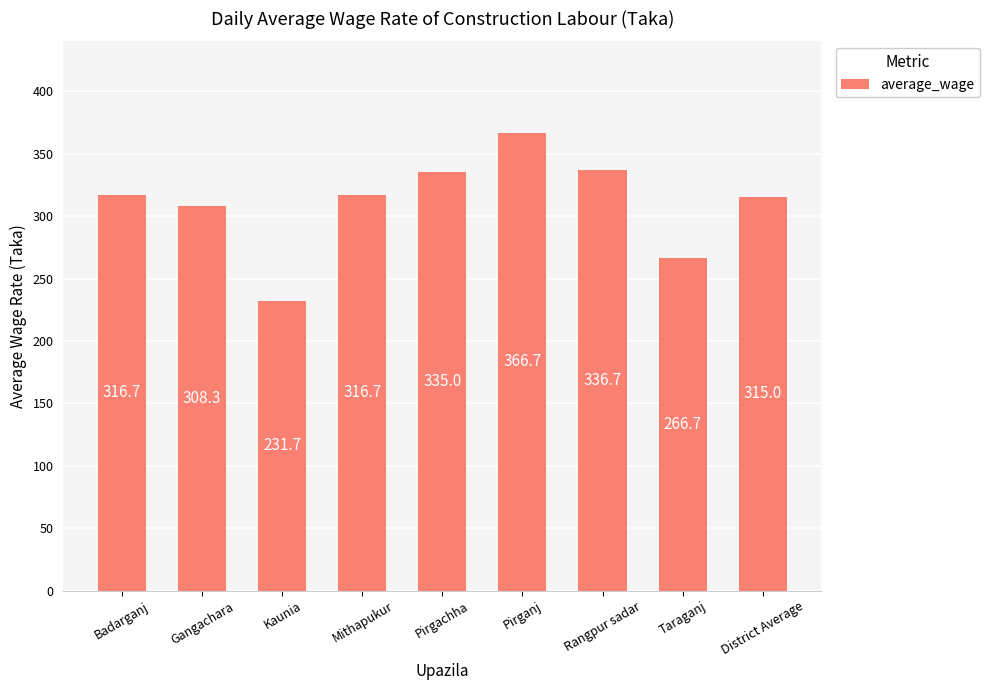

Does the chart contain any negative values?

No